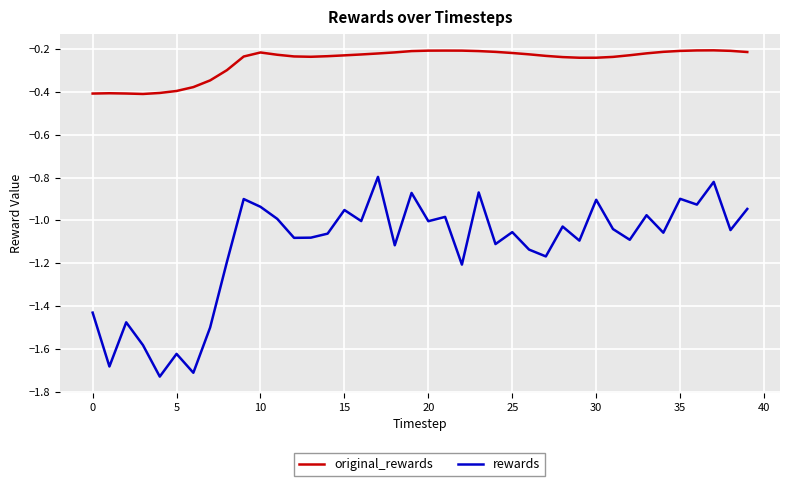

Which series has the widest spread of values?

rewards